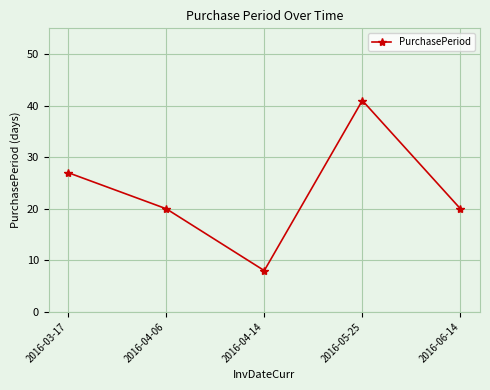

How many lines are shown in the chart?

1